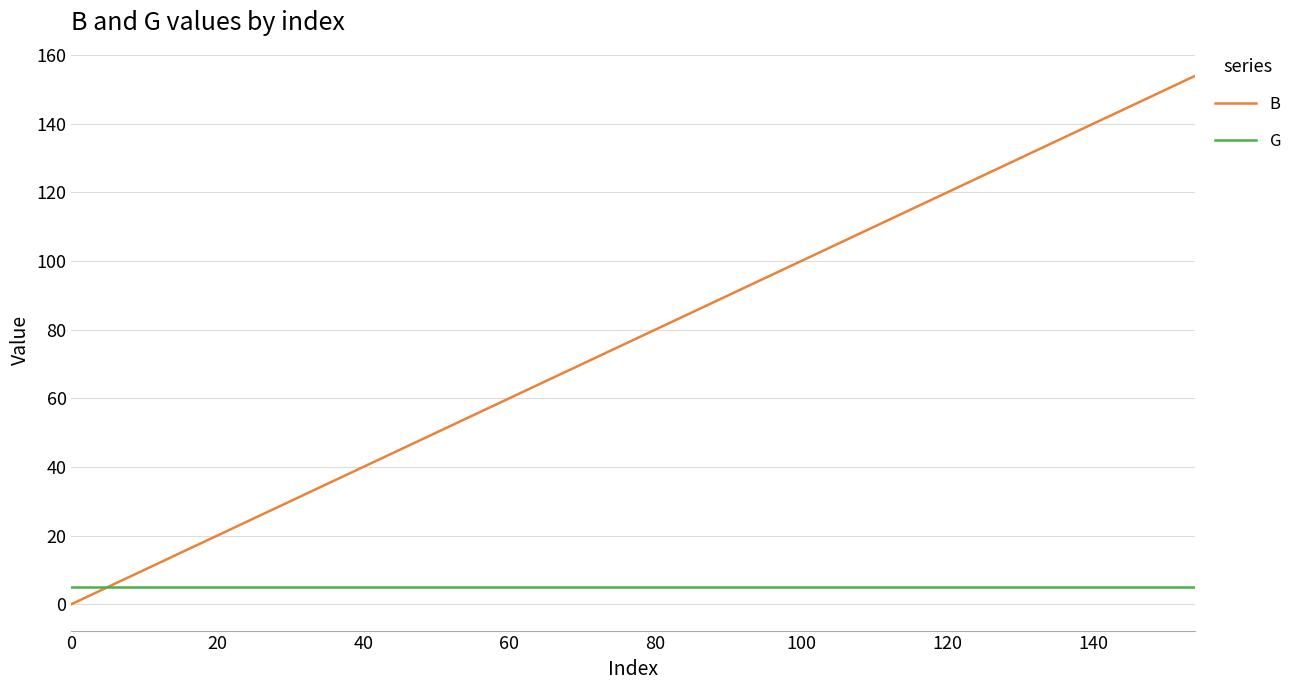

List the series in order of their overall mean, lowest first.

G, B